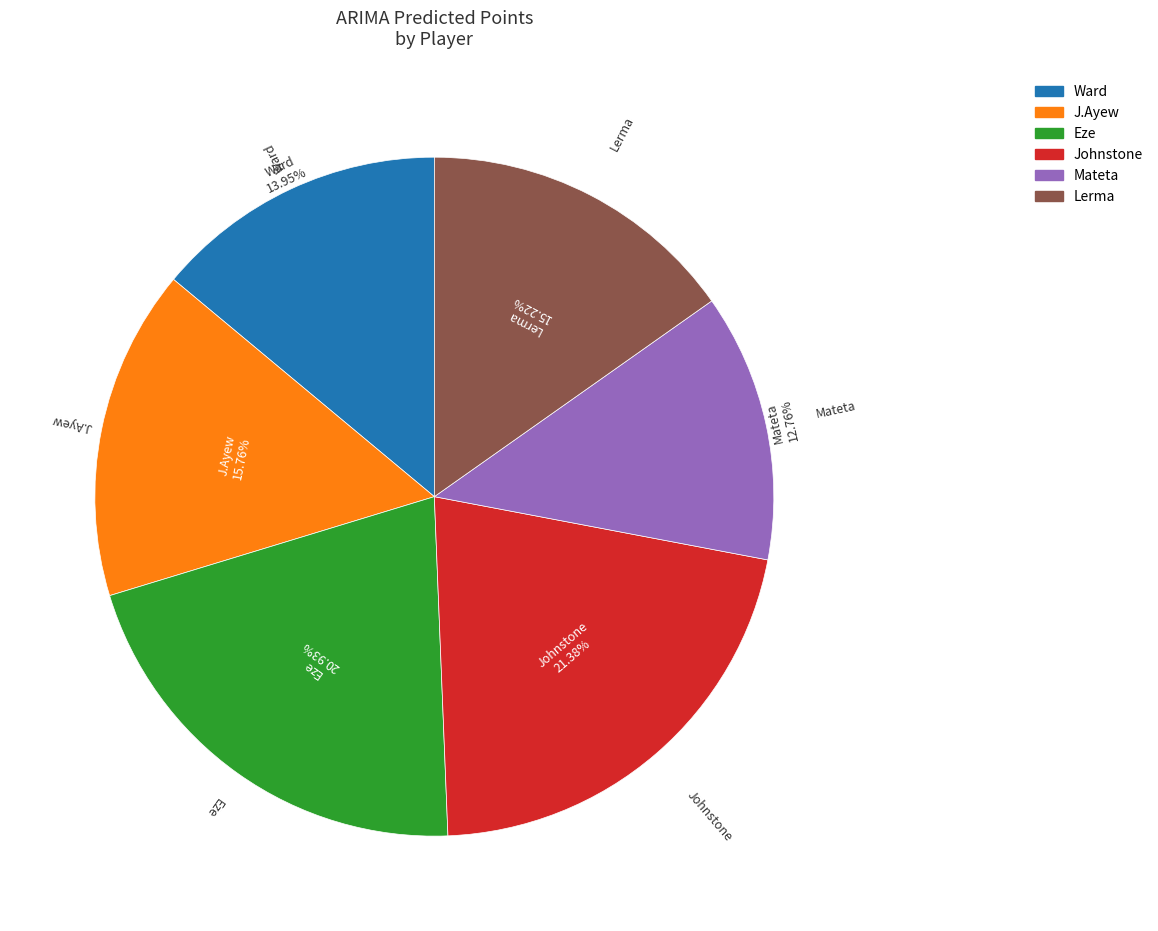

To the nearest percent, what portion does Ward represent?

14%